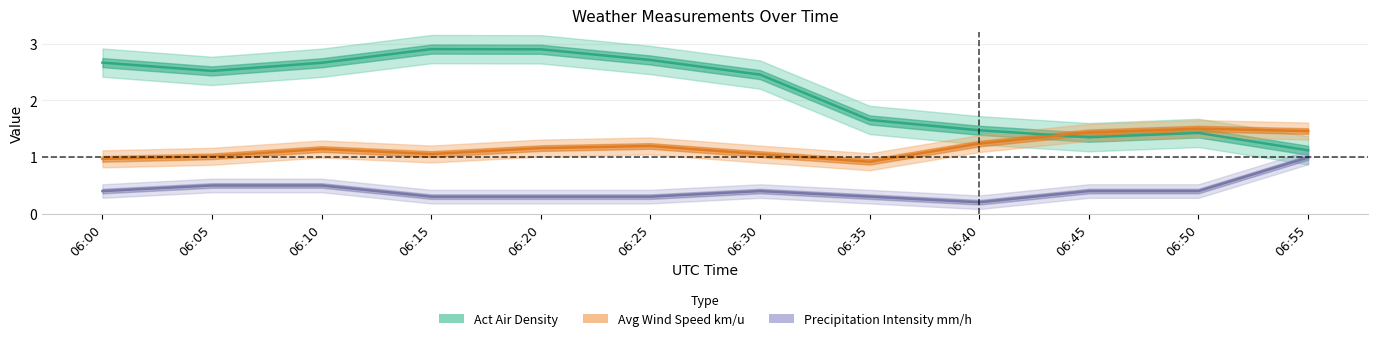

List the series in order of their overall mean, lowest first.

Precipitation Intensity mm/h, Avg Wind Speed km/u, Act Air Density